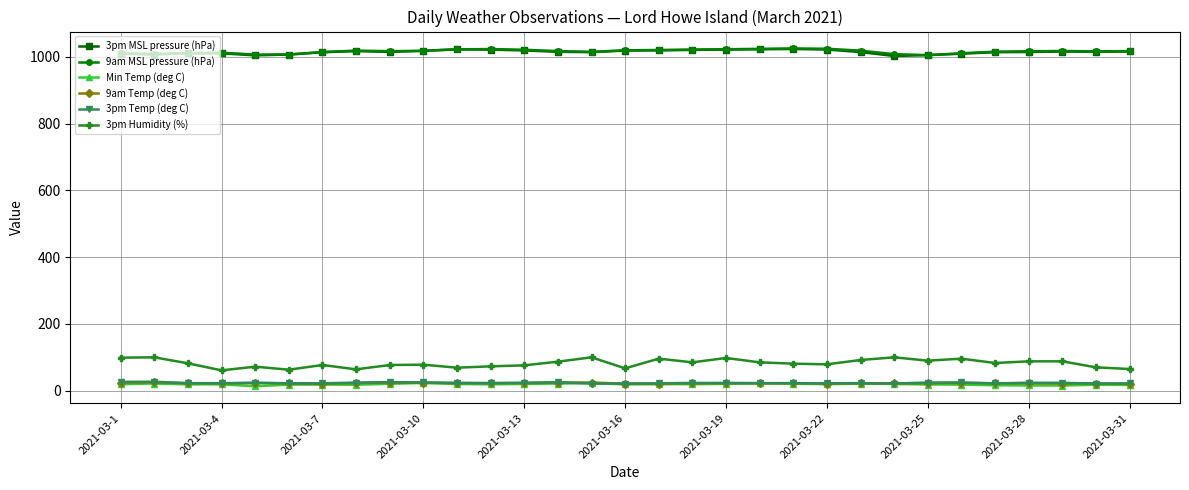

True or false: 9am Temp (deg C) and 3pm Humidity (%) cross at least once.

False